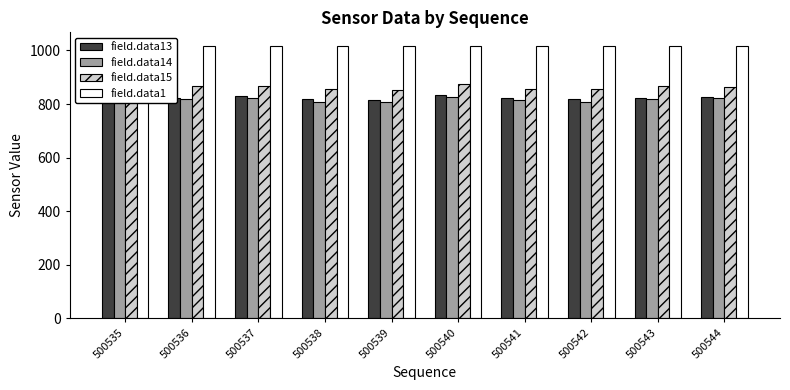

At which category does the chart reach its peak across all series?

500536